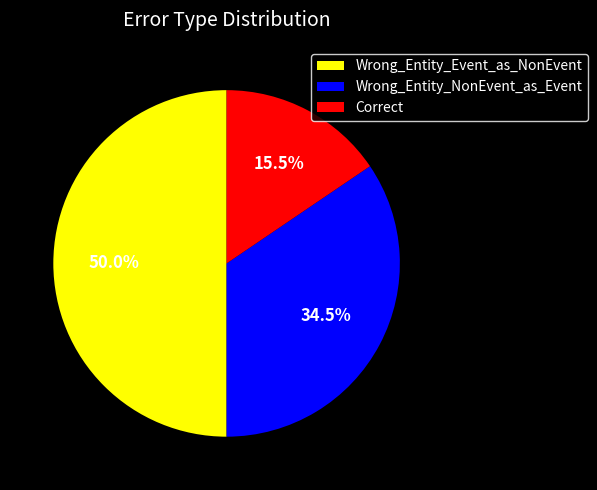

What percentage do Wrong_Entity_Event_as_NonEvent and Correct together represent?

65.5%